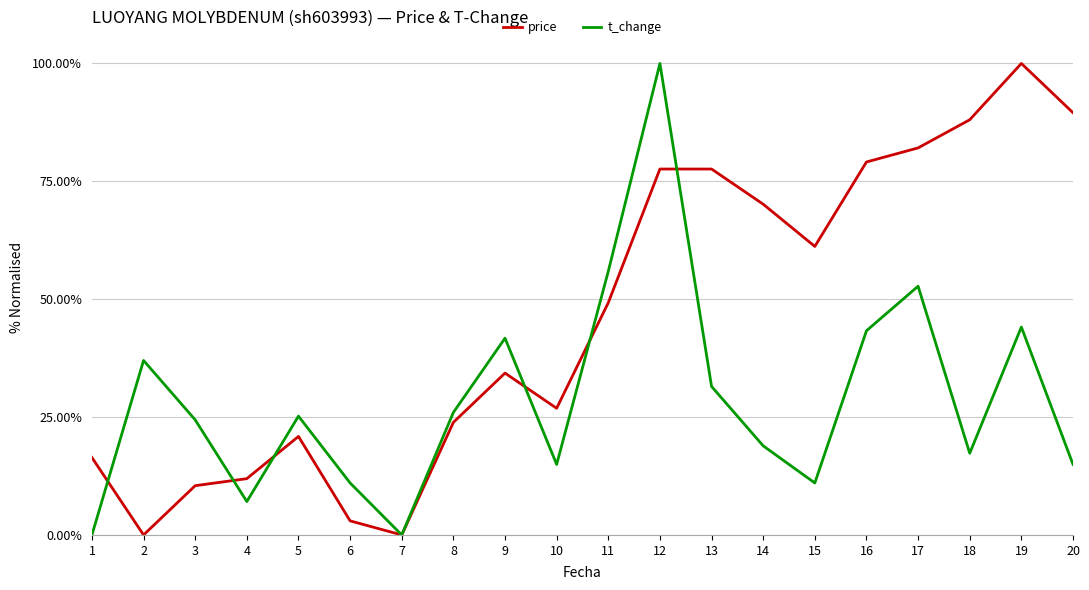

True or false: t_change has more than 2 points higher than both neighbors.

True